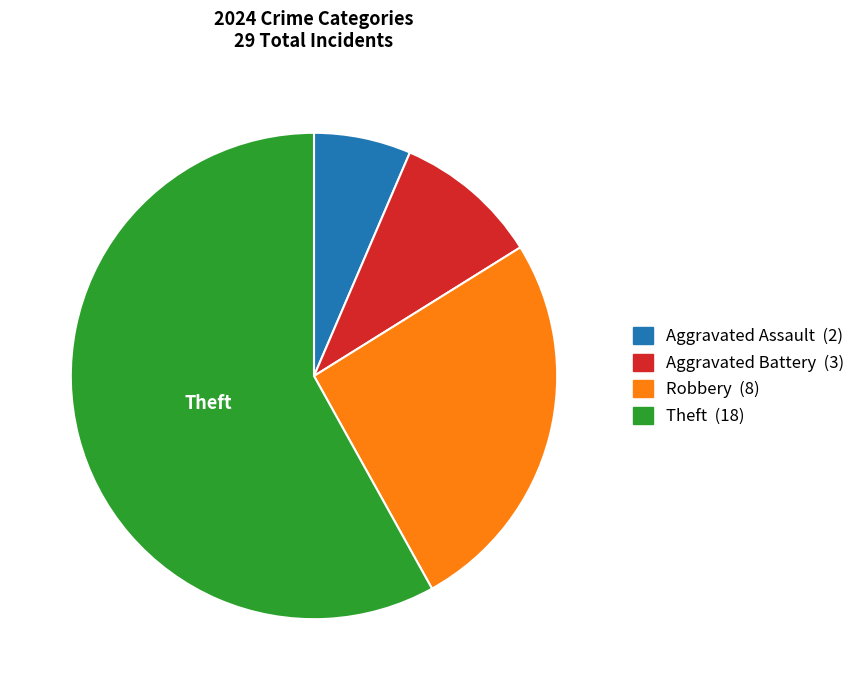

True or false: Theft accounts for 58% of the total.

True